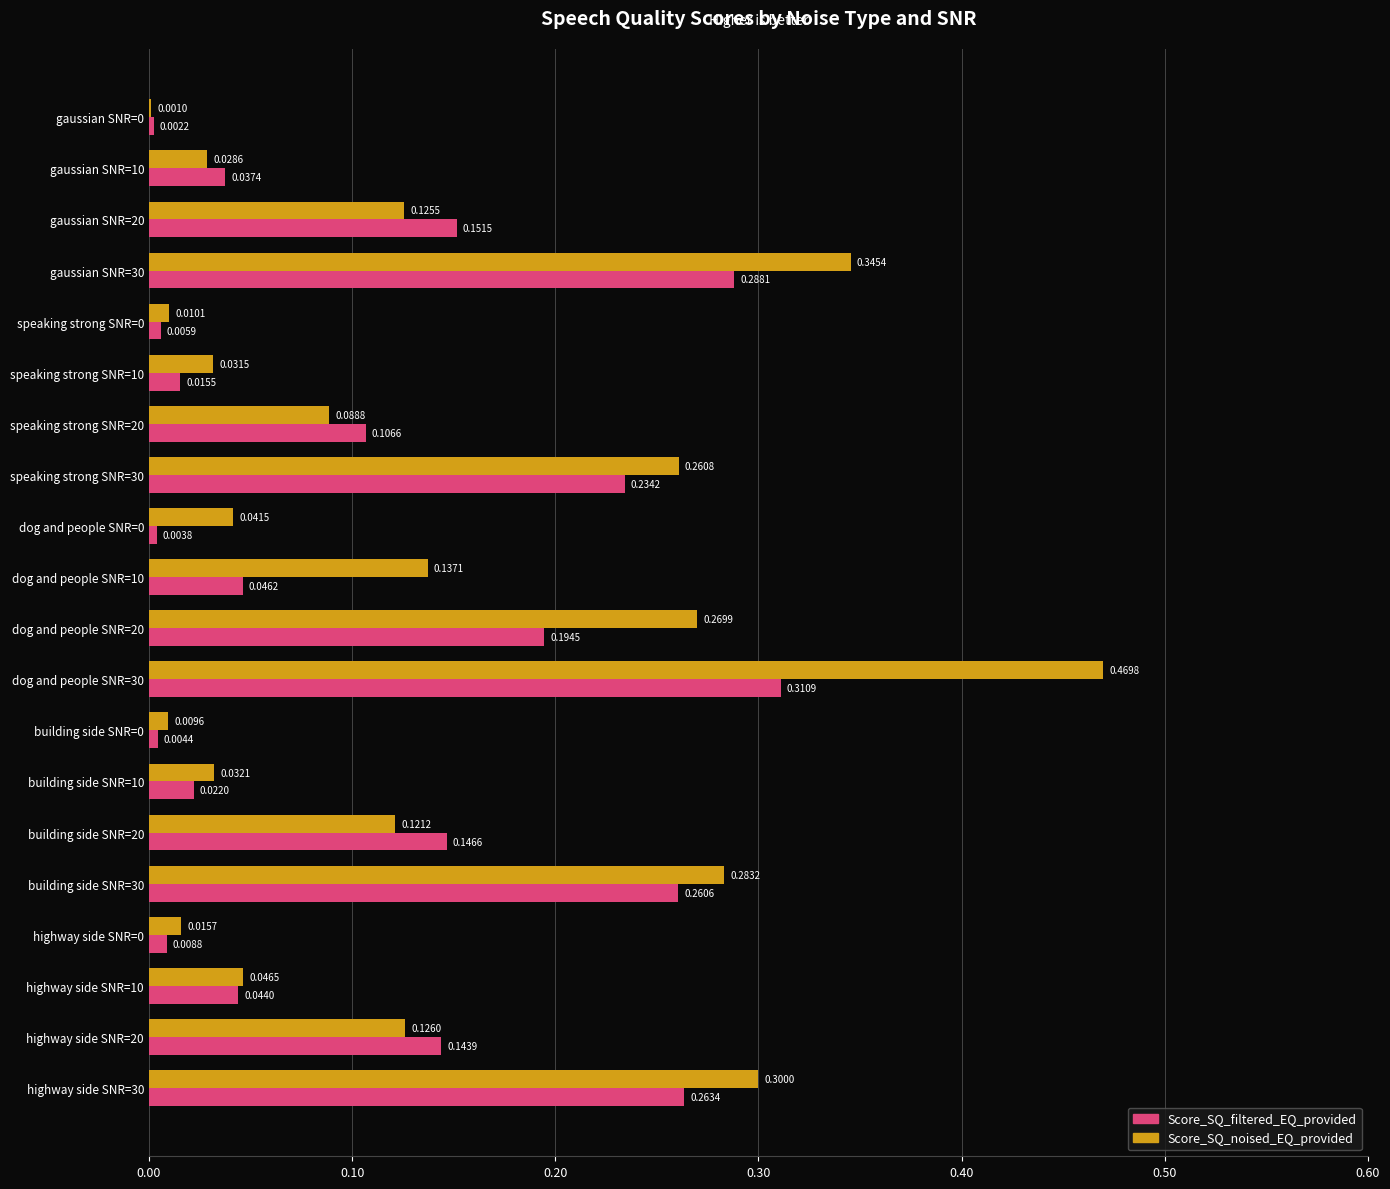

Which series has the largest total across all categories?

Score_SQ_noised_EQ_provided